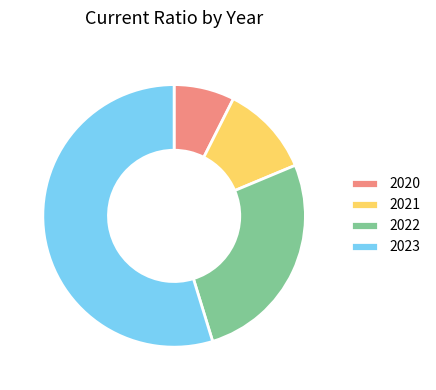

What is the smallest slice in the pie chart?

2020